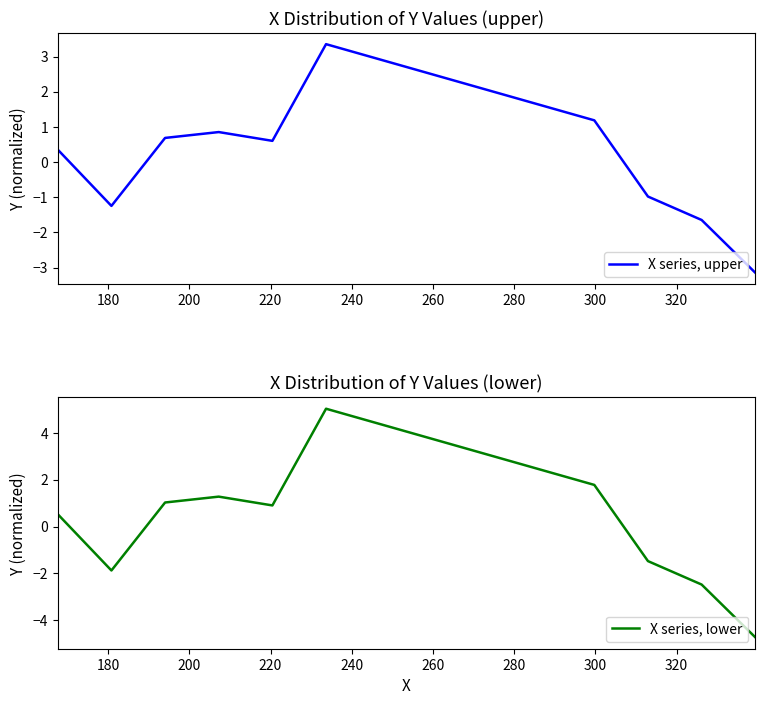

Count the number of categories in the chart.

10